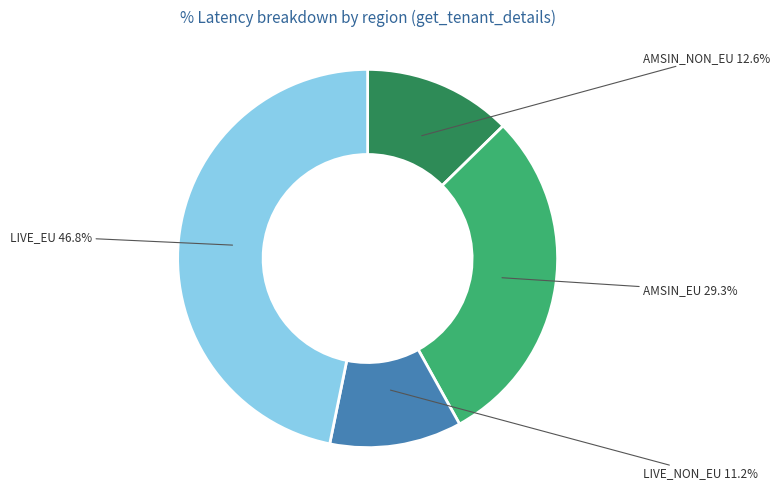

Rank the categories by value from lowest to highest.

LIVE_NON_EU, AMSIN_NON_EU, AMSIN_EU, LIVE_EU